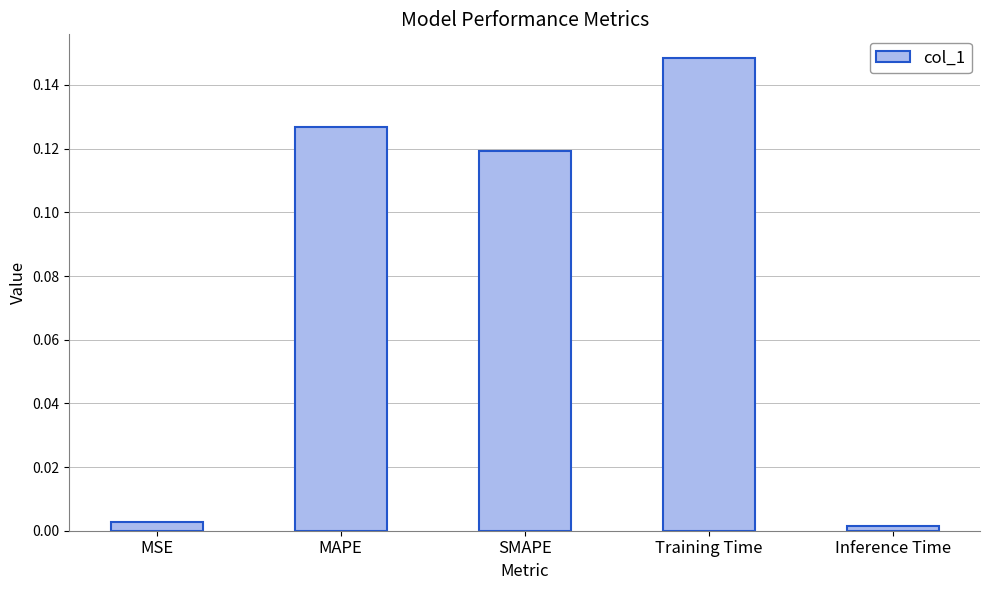

The chart shows a value of 0.0 at Inference Time. True or false?

True